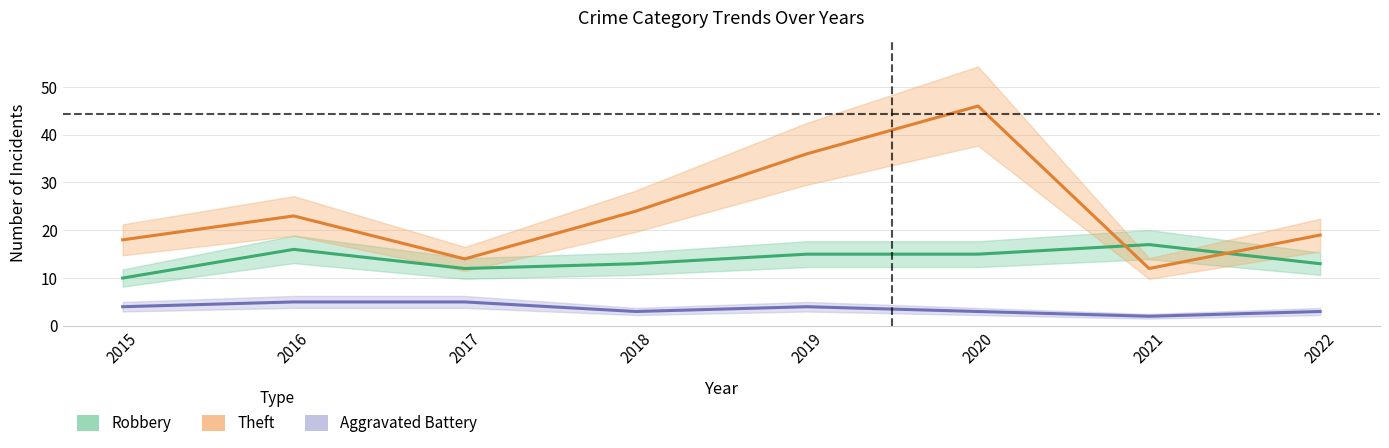

How many values in the Theft series exceed 23?

3